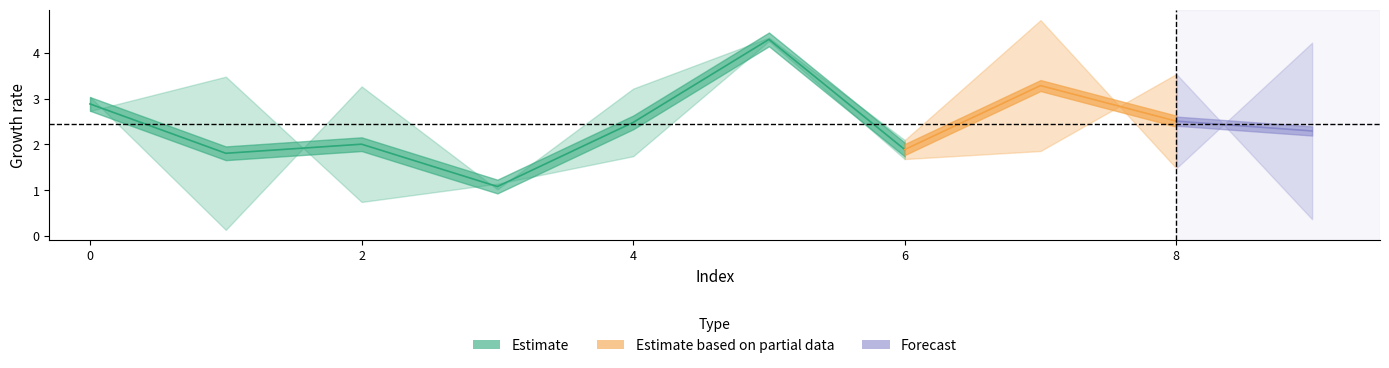

How many values in the 1 series are below 1?

2